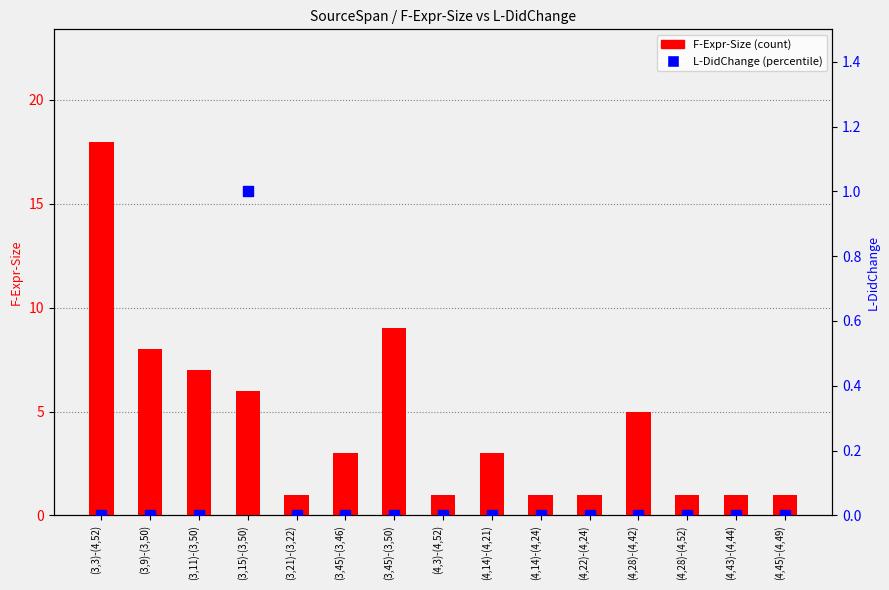

What is the total value across all series at (3,9)-(3,50)?

8